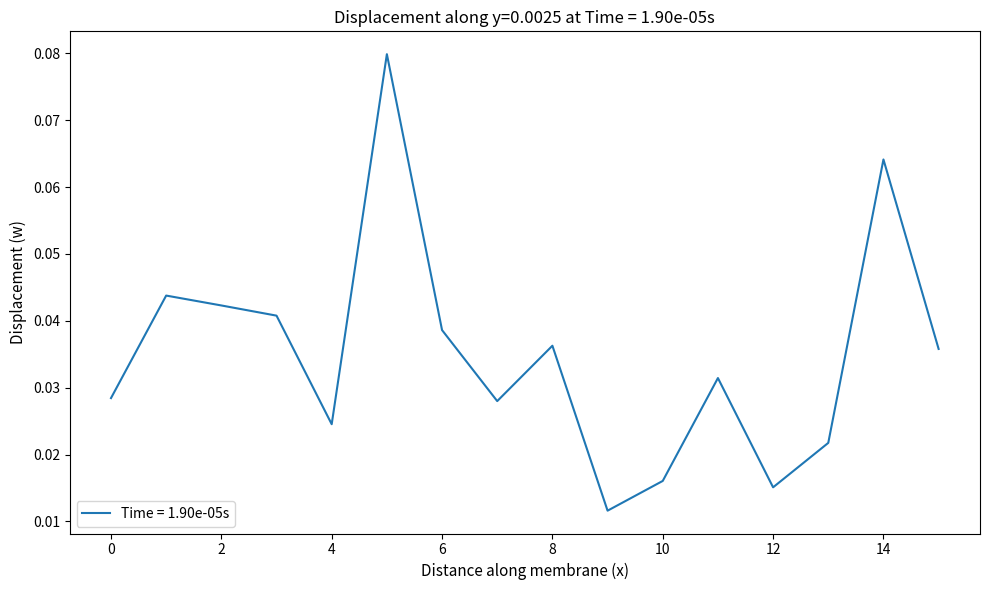

True or false: the data has more than 2 interior local peaks.

True